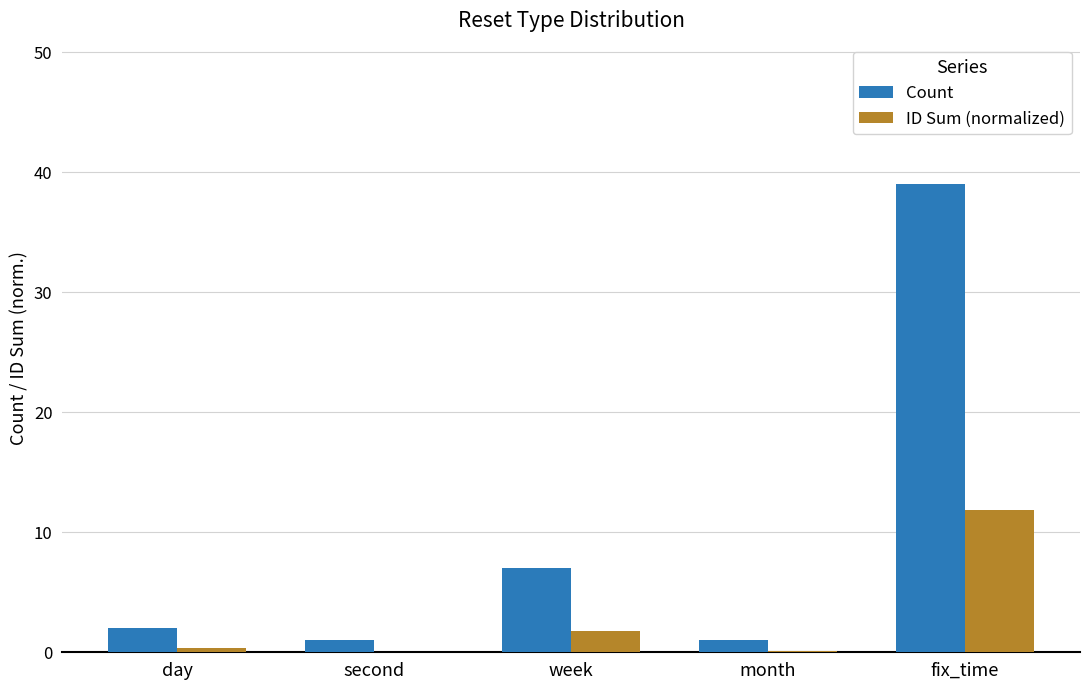

Where is Count nearest to the value 20?

week